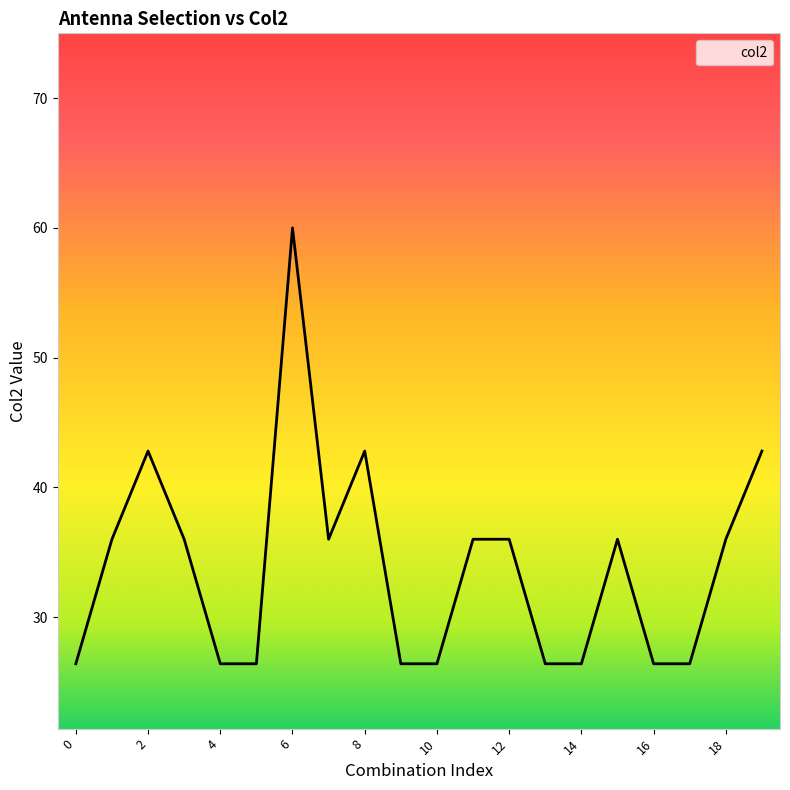

True or false: there are more than 0 points higher than both neighbors.

True